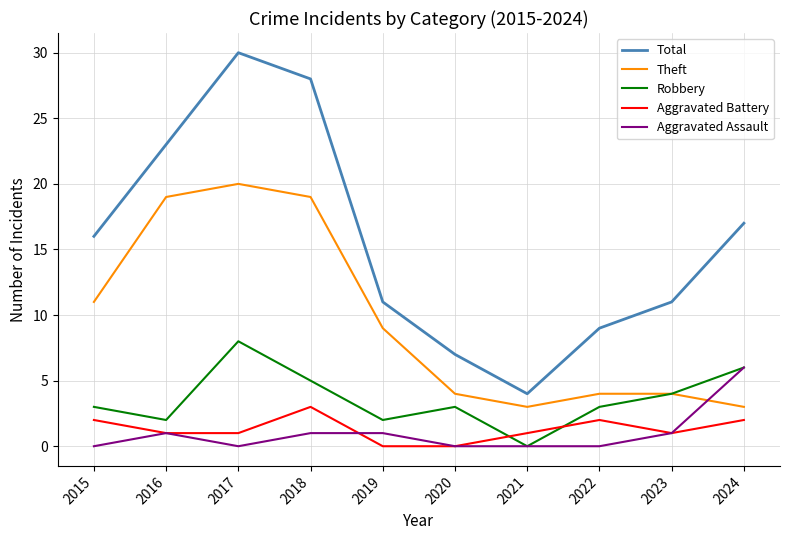

Which series has the widest spread of values?

Total